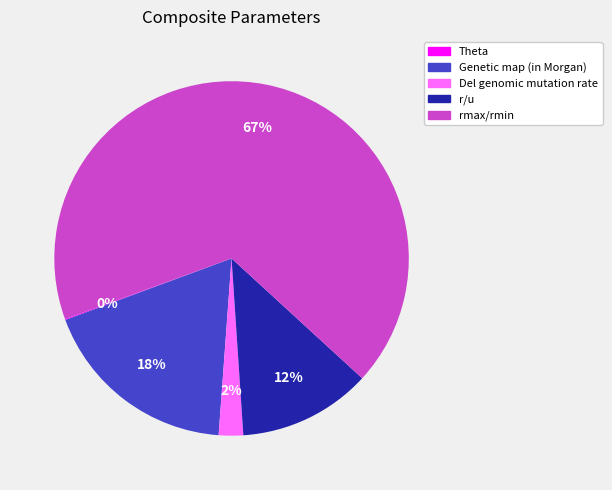

To the nearest percent, what portion does Genetic map (in Morgan) represent?

18%